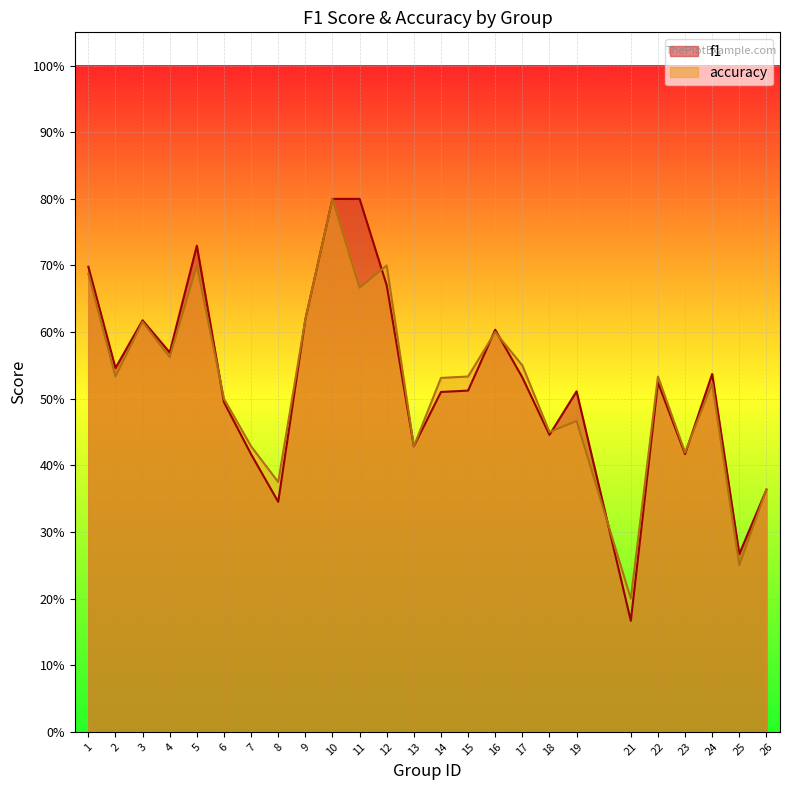

Read the accuracy value at 23.

0.4